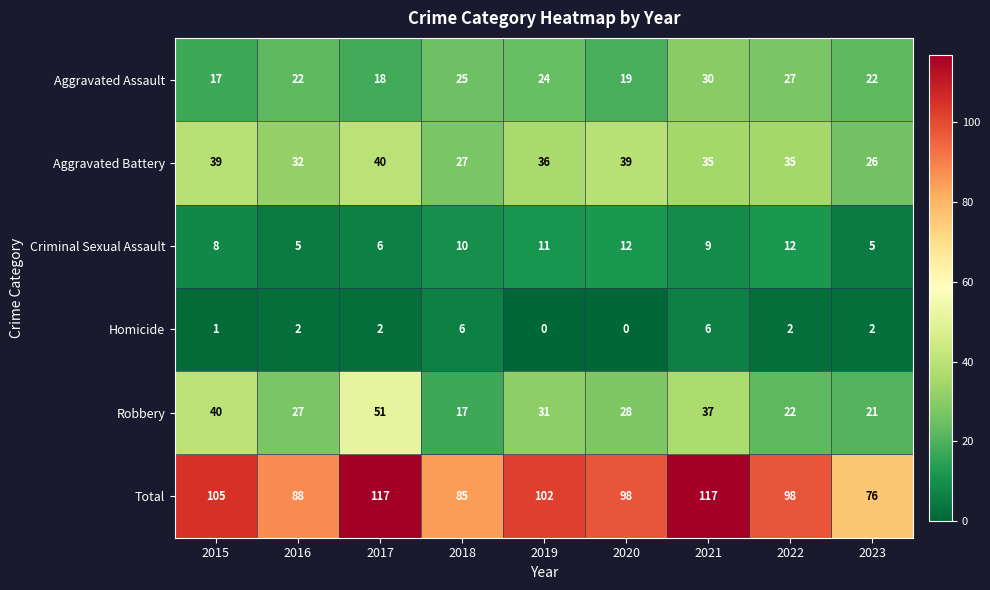

True or false: Total has a value of 110 at 2023.

False